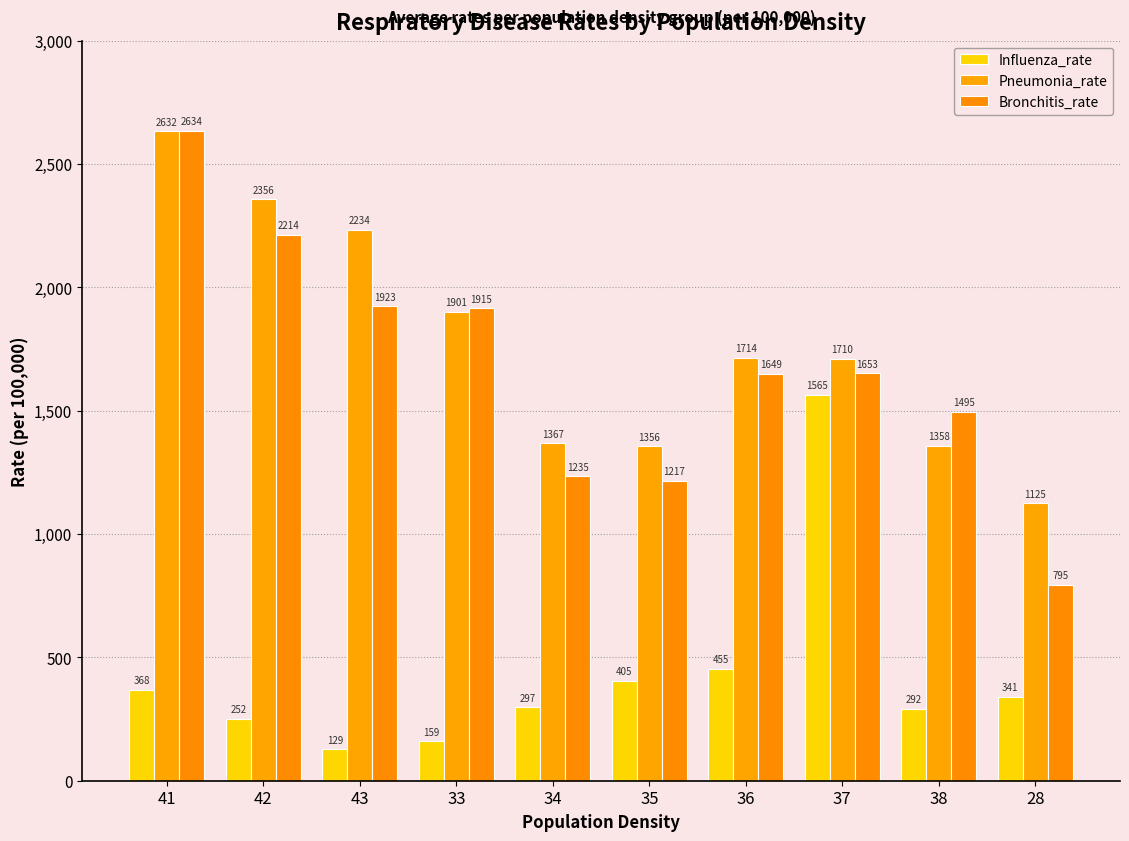

Reading left to right, what are all the values shown in this chart?

Influenza_rate: 368.1	251.7	128.6	159.5	297.2	405.0	454.8	1564.7	291.9	340.6
Pneumonia_rate: 2631.8	2356.2	2233.6	1900.6	1367.2	1355.9	1713.8	1709.8	1358.3	1125.0
Bronchitis_rate: 2633.7	2213.6	1922.8	1914.8	1234.6	1216.7	1649.4	1652.7	1494.8	795.3